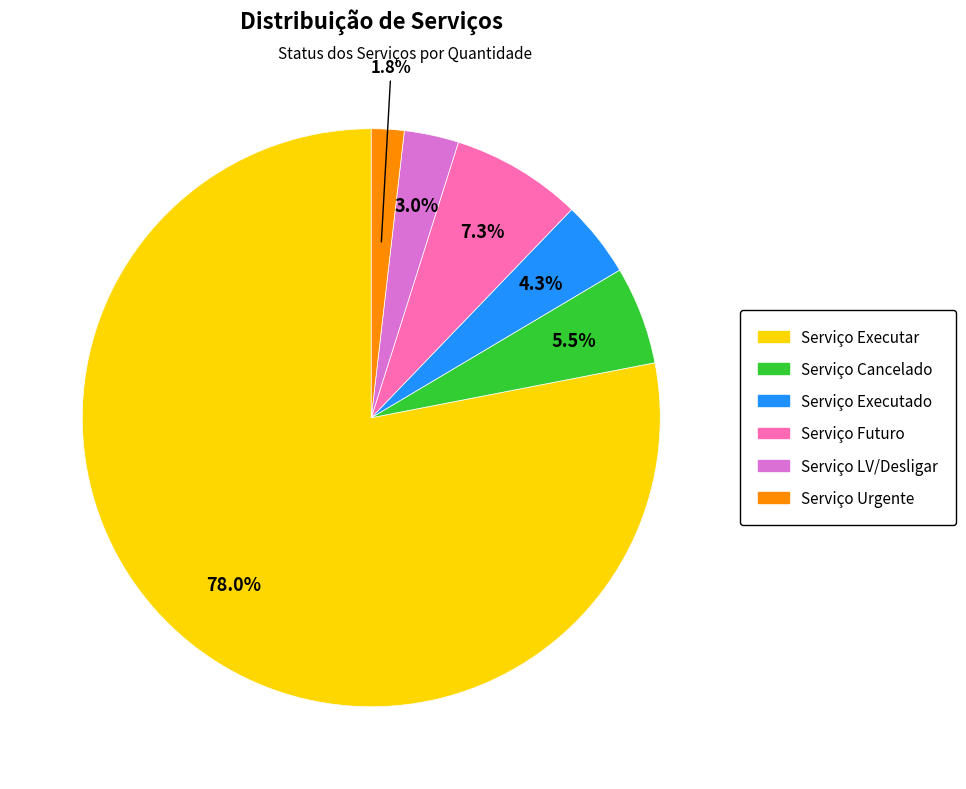

To the nearest percent, what is the combined percentage of Serviço Cancelado and Serviço LV/Desligar?

9%